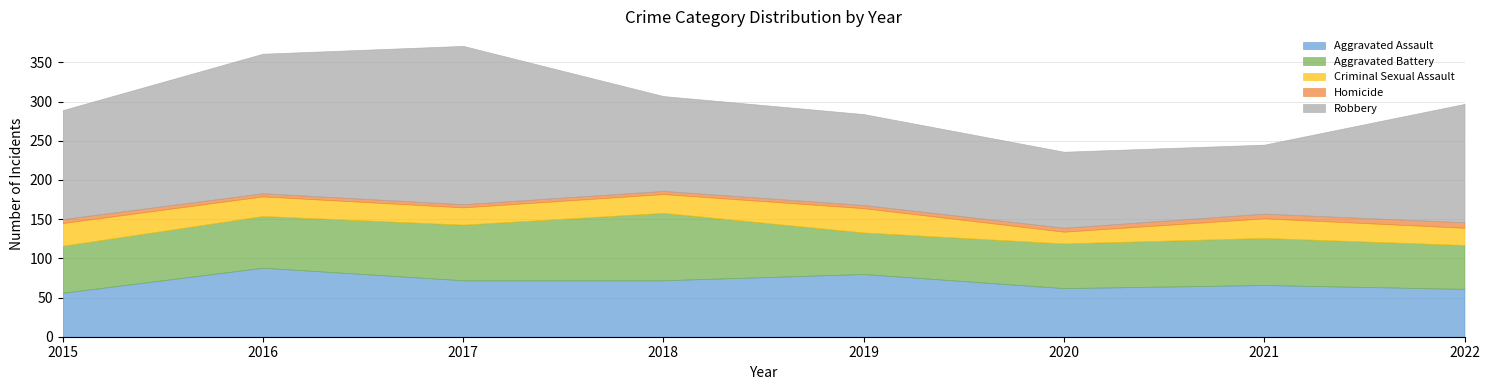

True or false: Aggravated Battery has a value of 33 at 2015.

False